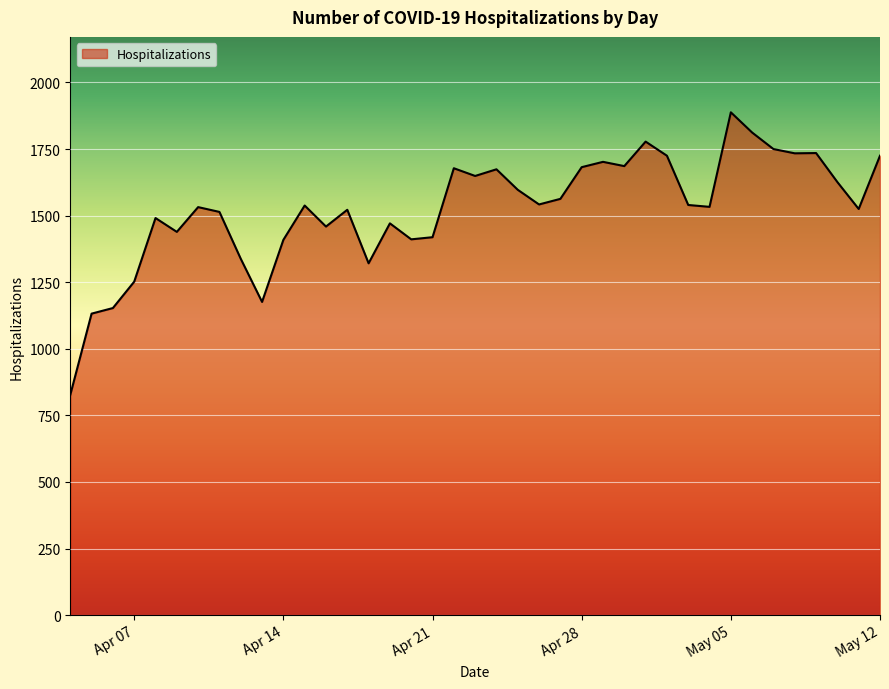

What is the minimum value shown in the chart?

827